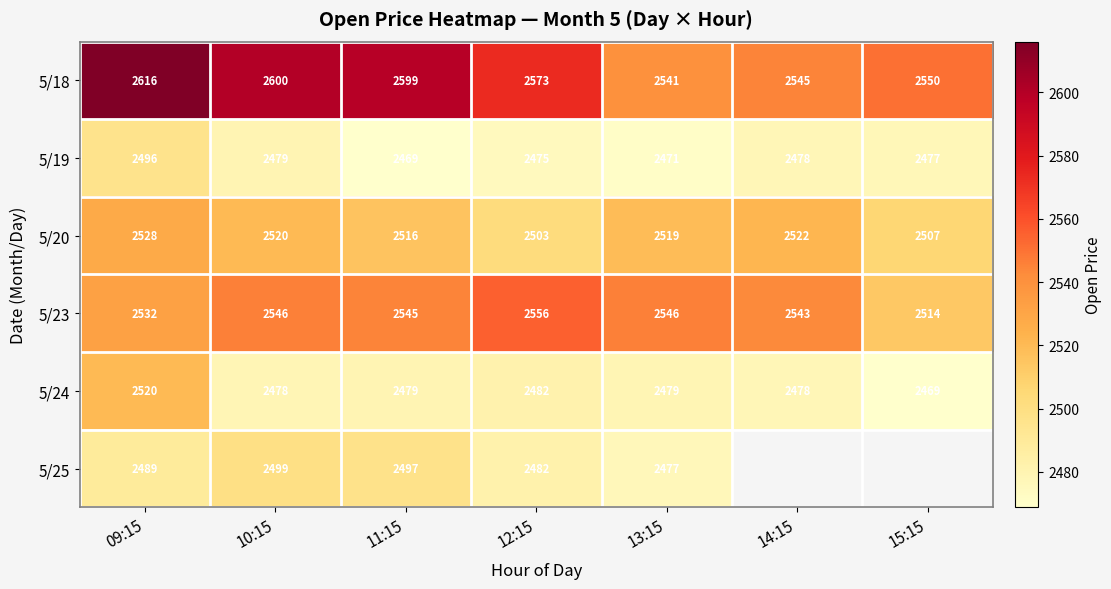

Rank the categories by 5/18 value from lowest to highest.

13:15, 14:15, 15:15, 12:15, 11:15, 10:15, 09:15